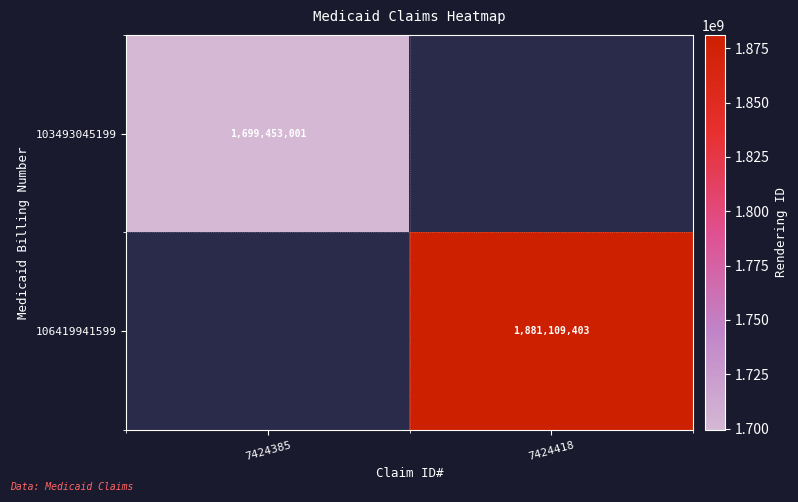

Which category has the highest value across all series?

7424418